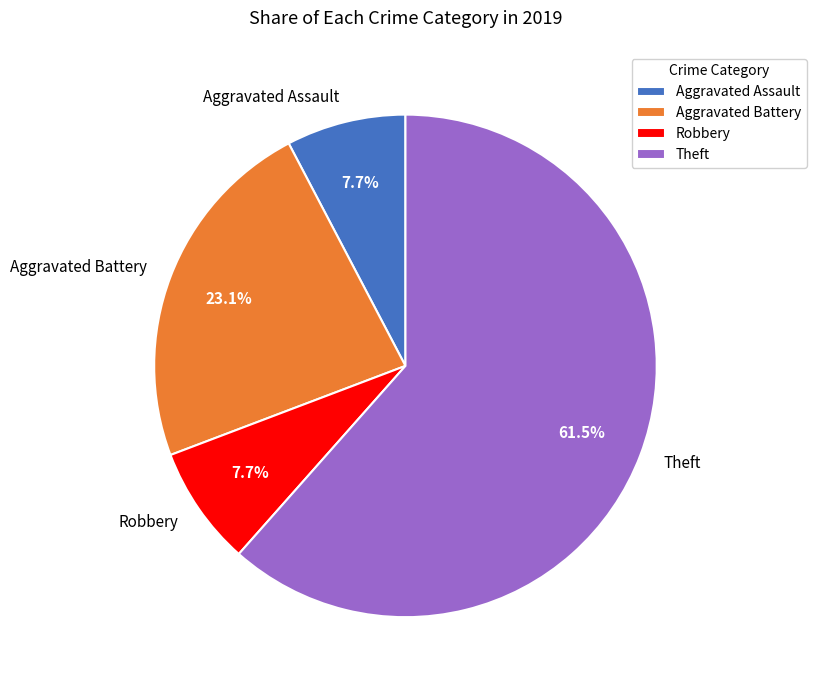

Does Theft represent more than half of the total?

Yes